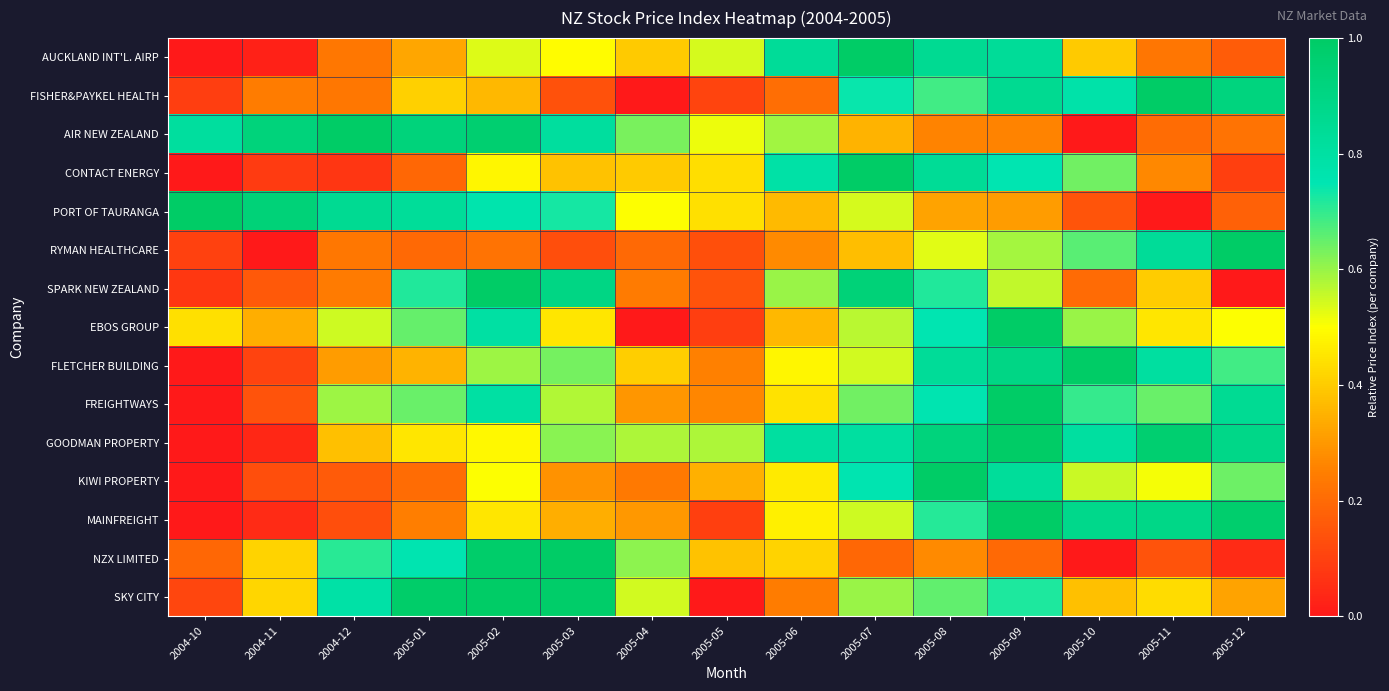

What is the greatest value displayed?

1.0